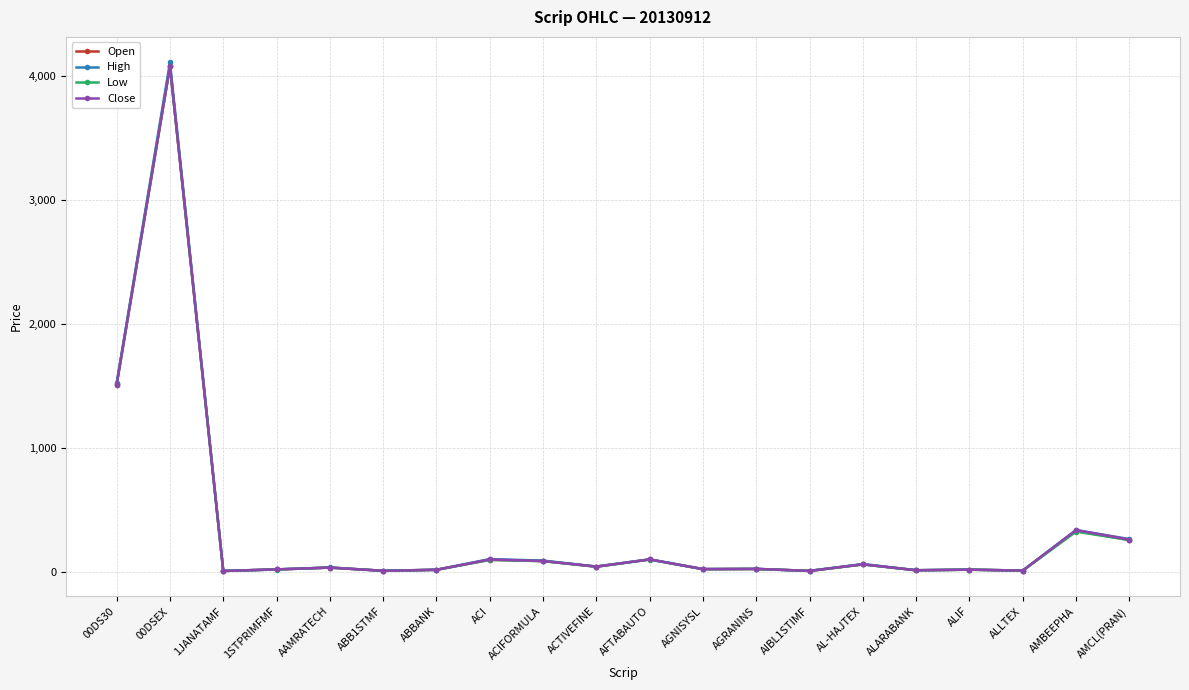

How many series are shown in this chart?

4